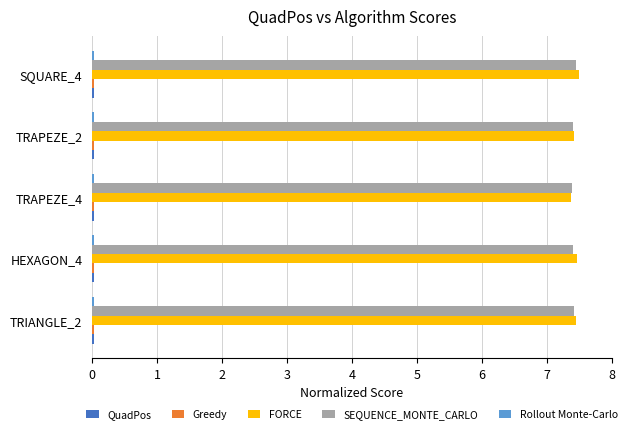

How many SEQUENCE_MONTE_CARLO values are between 7 and 8?

5